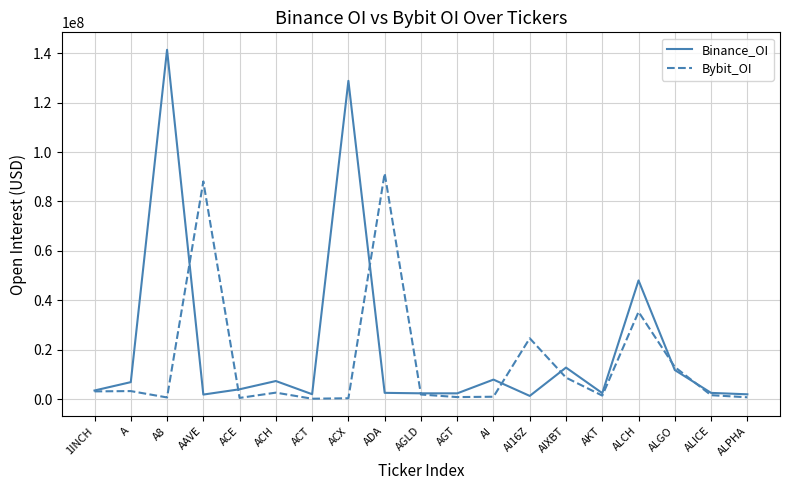

Is it true that Bybit_OI equals 1676685 at ALICE?

True